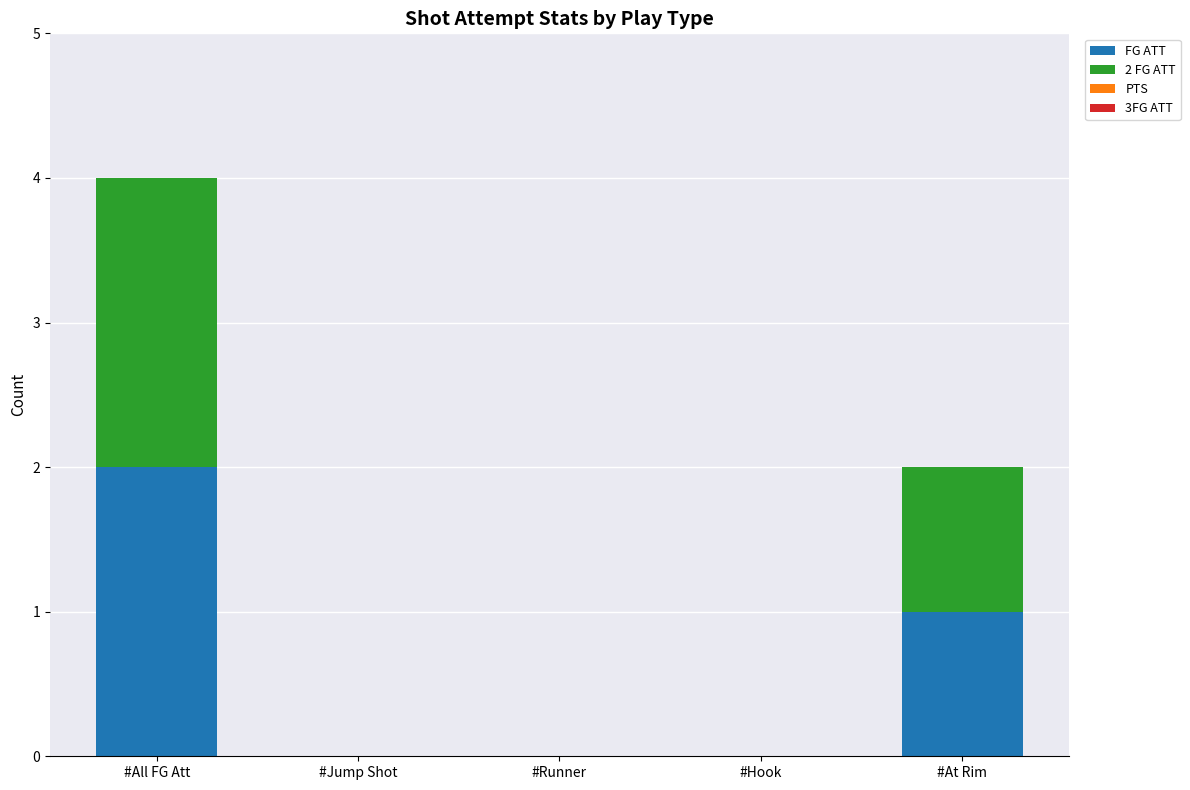

Are the bars grouped side by side (vs. stacked)?

No